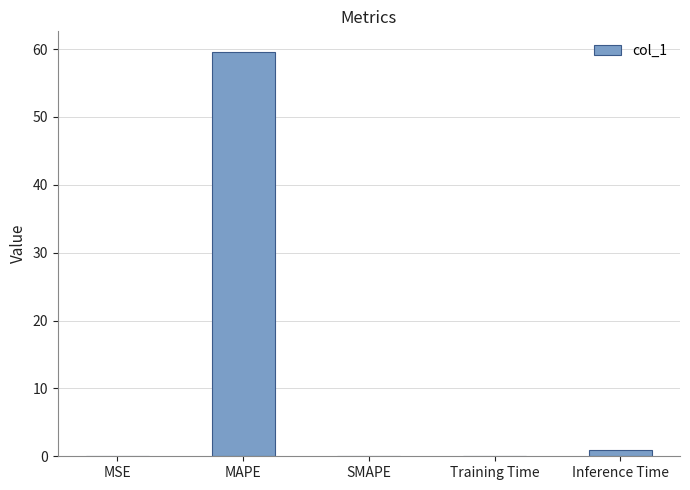

Which category has the highest value across all series?

MAPE